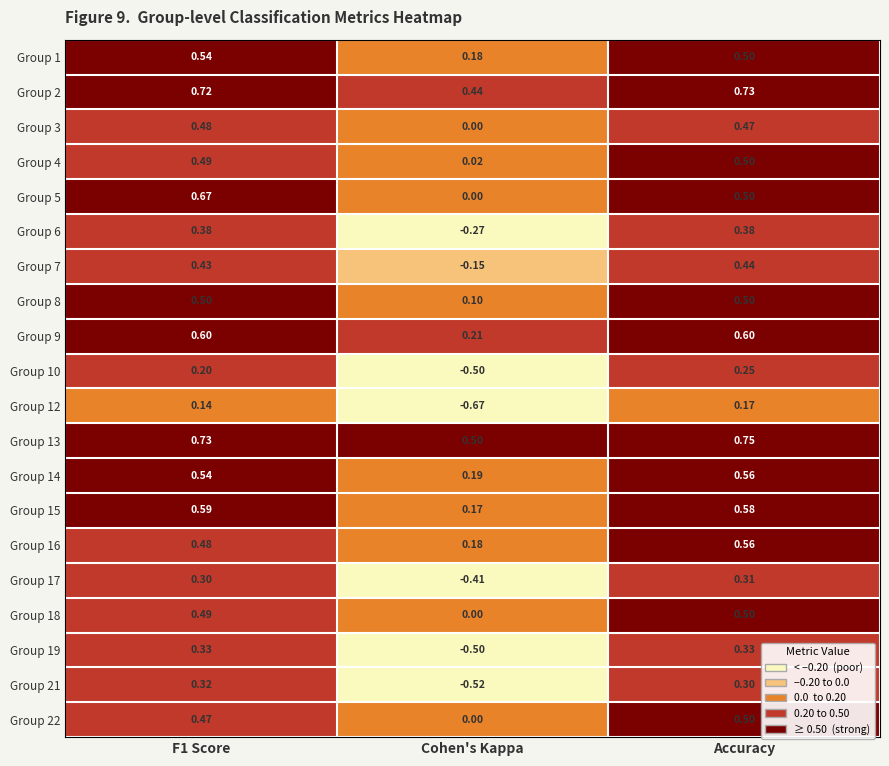

At which label is Group 8 closest to 0?

Cohen's Kappa